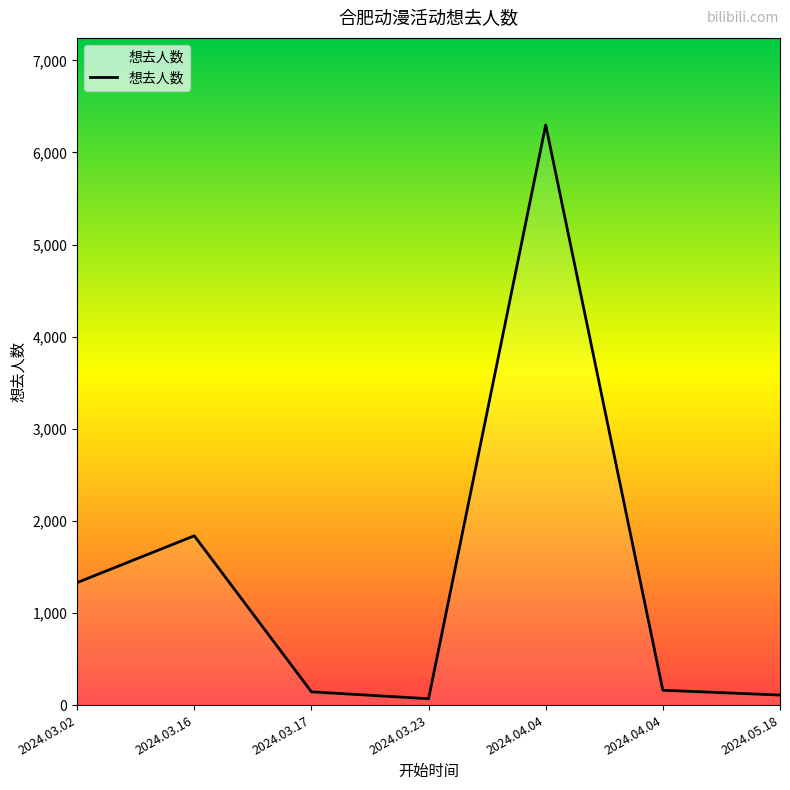

Is this an area chart (filled region under the line)?

No